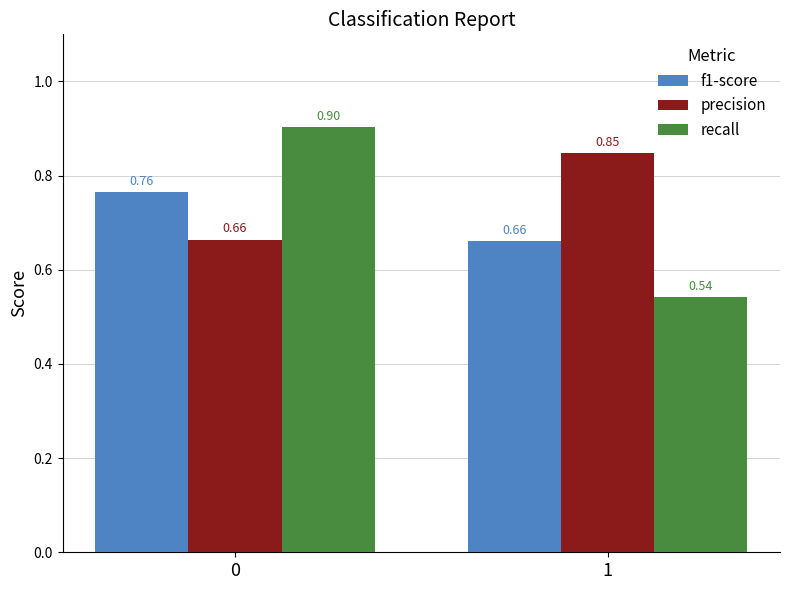

Rank the series at 0 from lowest to highest value.

precision, f1-score, recall